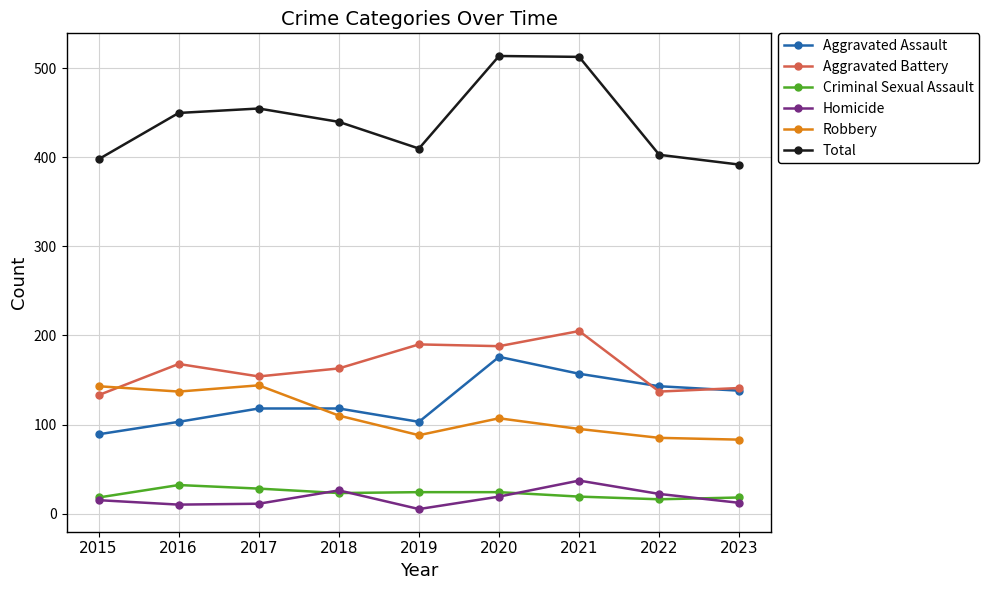

What is the total value across all series at 2021?

1026